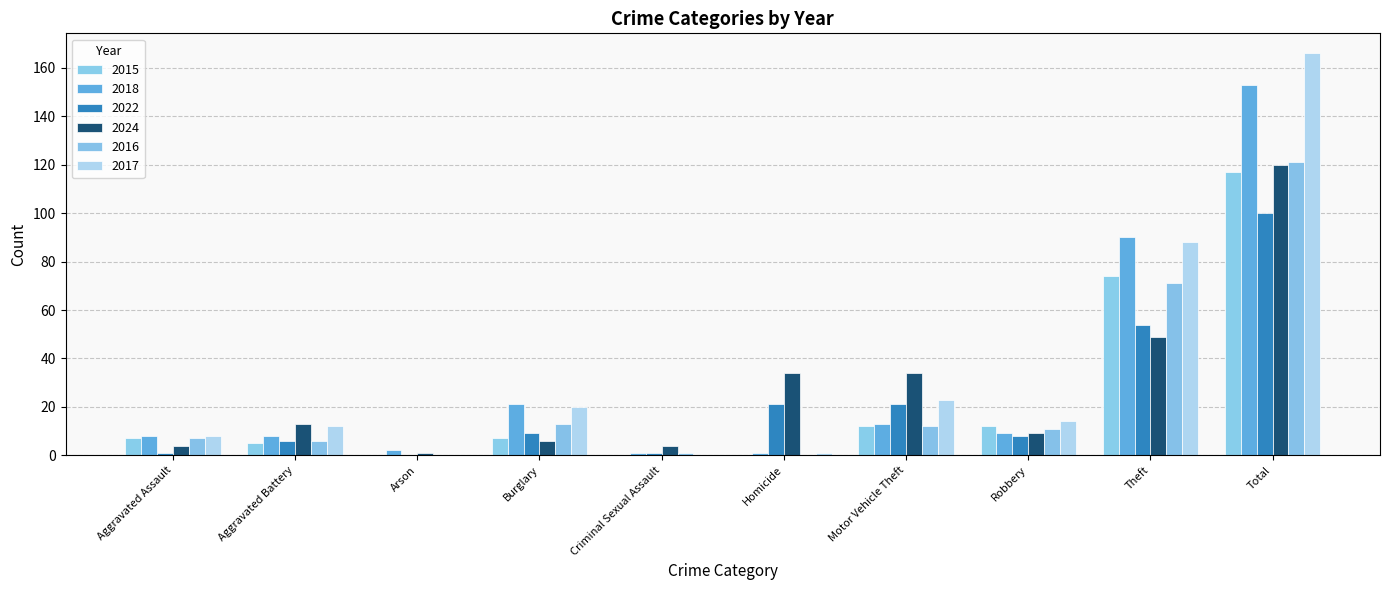

What is the sum of all 2024 values?

274